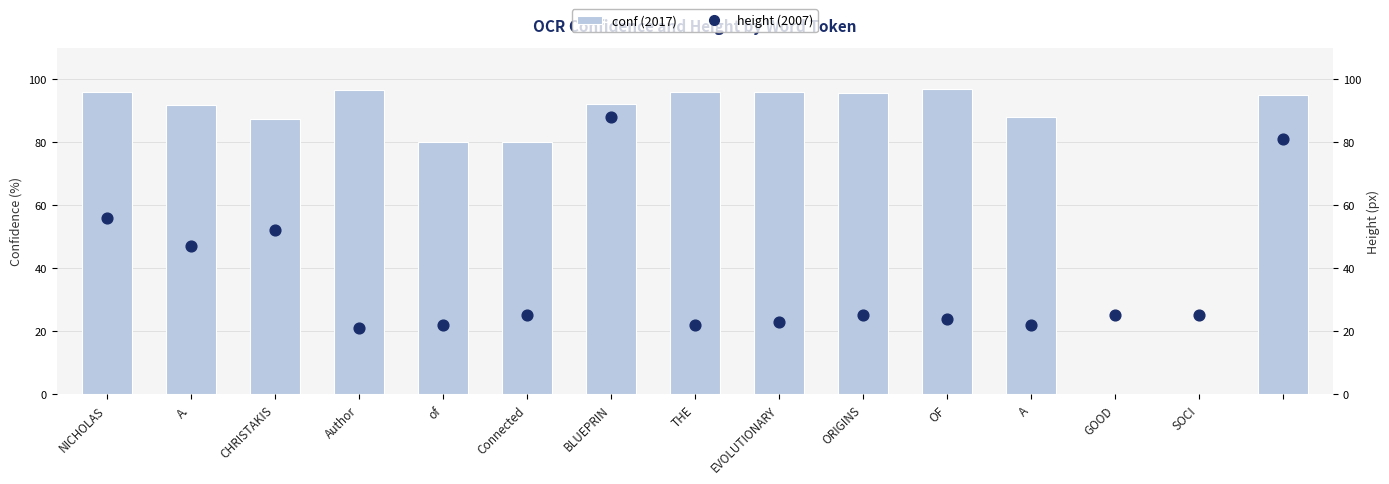

Is the value of conf (2017) at OF greater than the value of height (2007) at Connected?

Yes